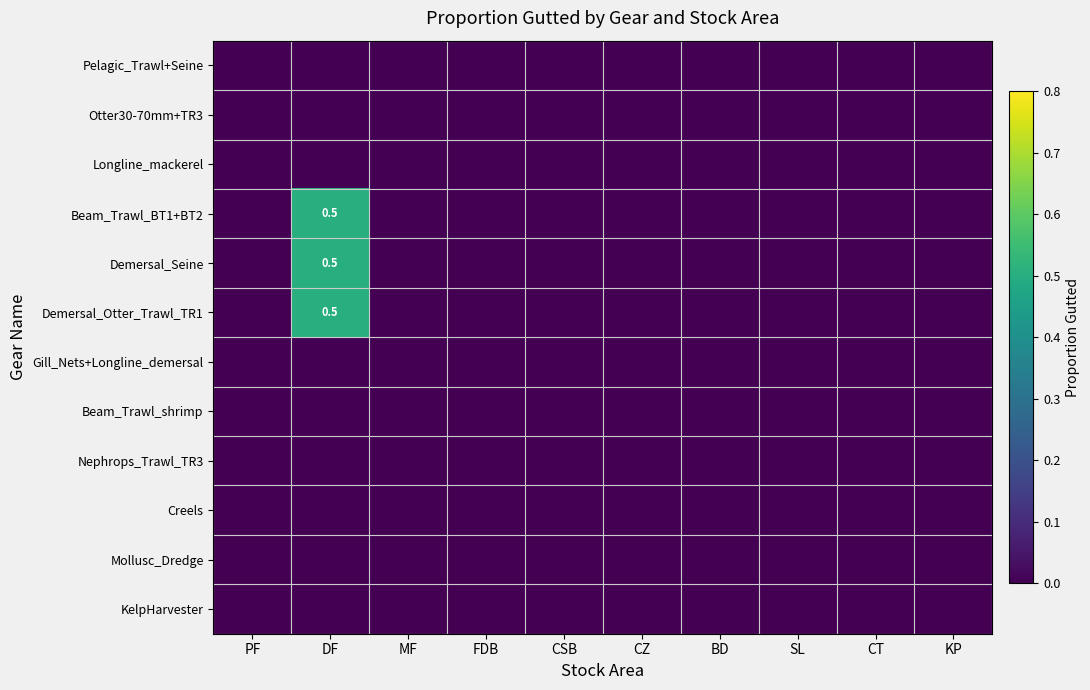

At which label is Mollusc_Dredge closest to 0?

PF